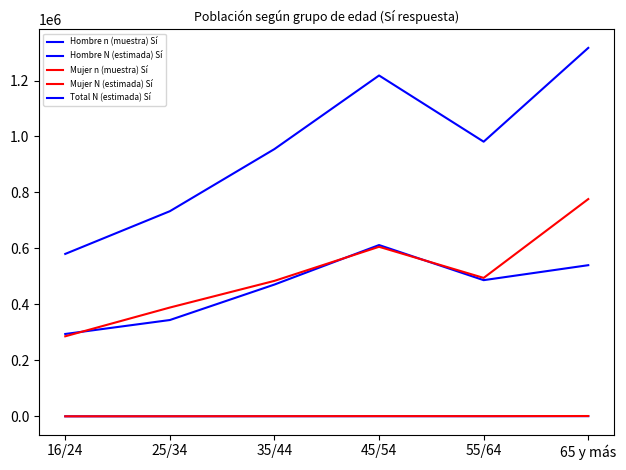

The value of Total N (estimada) Sí at 35/44 is 955111. True or false?

True